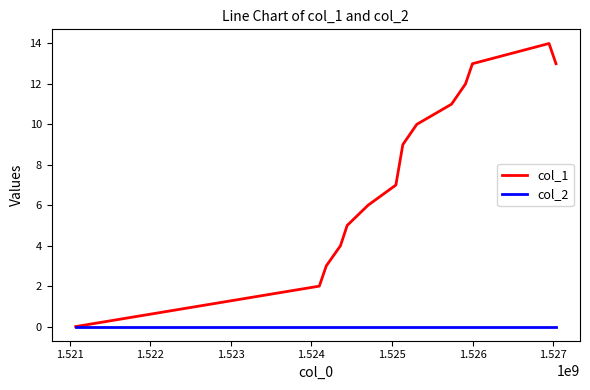

How many lines are shown in the chart?

2